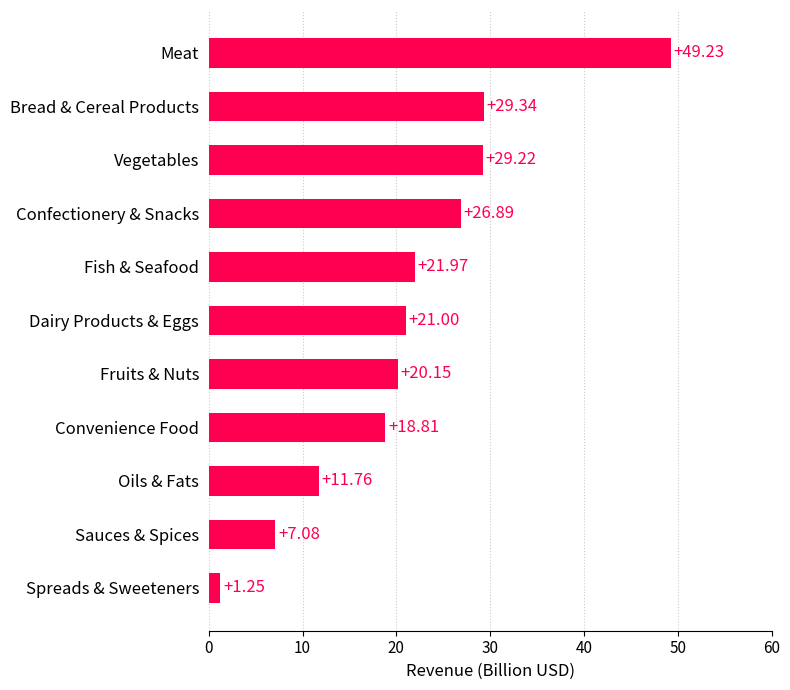

Which has a higher value, Confectionery & Snacks or Convenience Food?

Confectionery & Snacks